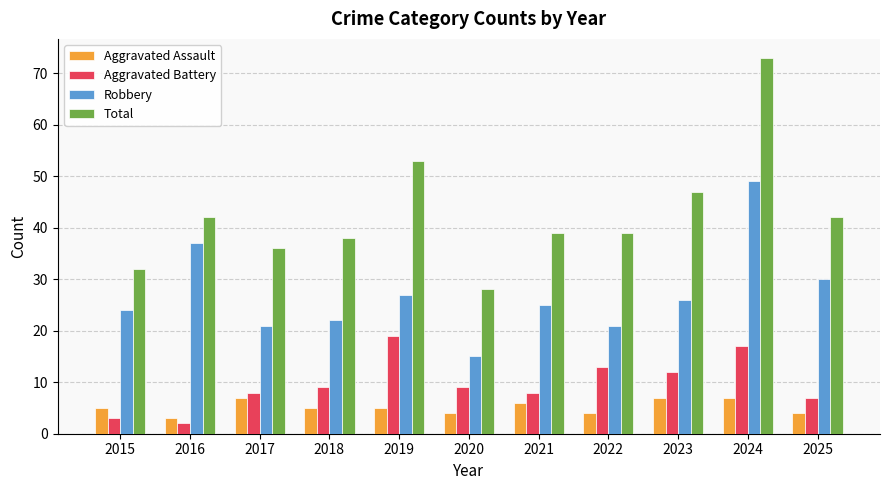

Which series has the largest total across all categories?

Total